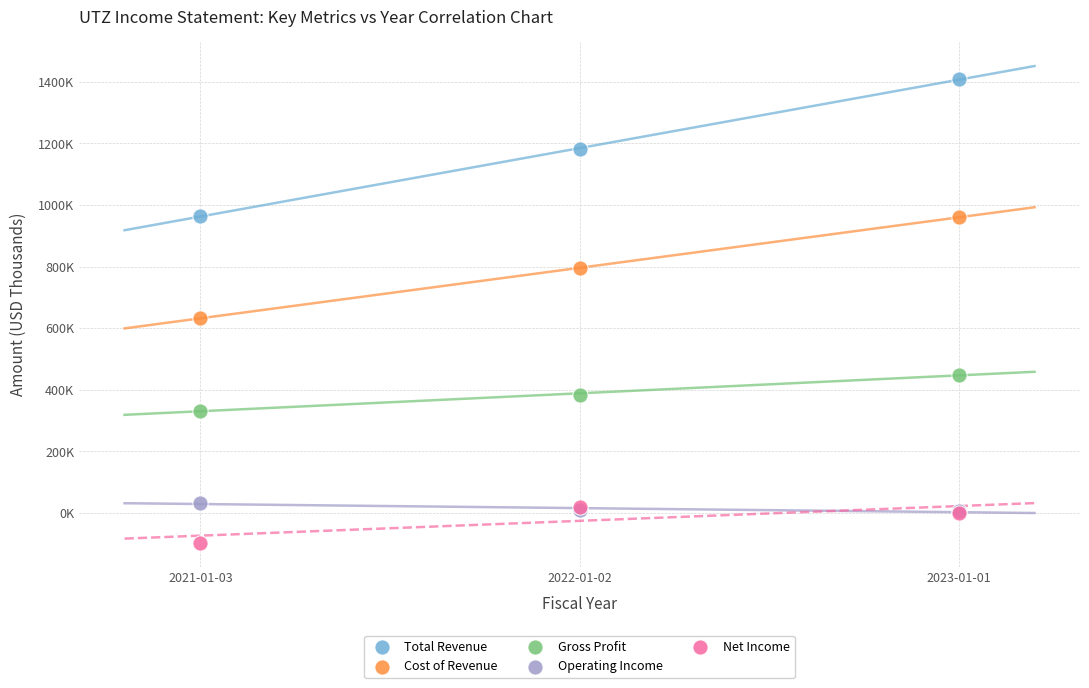

Which series contains the lowest Y value?

Net Income